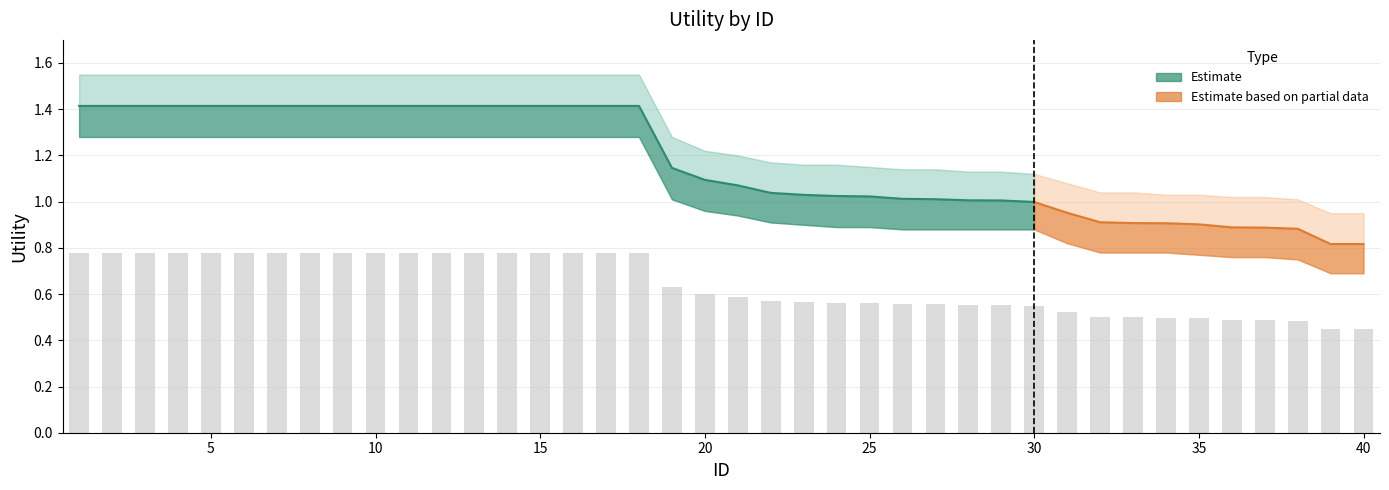

What value does the Estimate series have at 6?

1.4